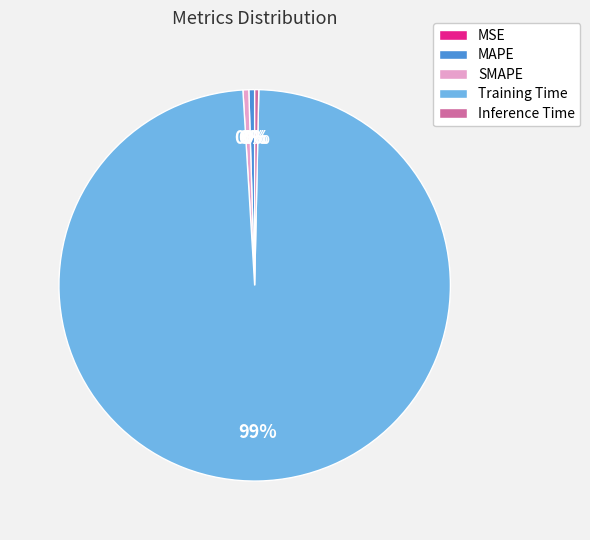

Combined, do MAPE and SMAPE account for over 50%?

No